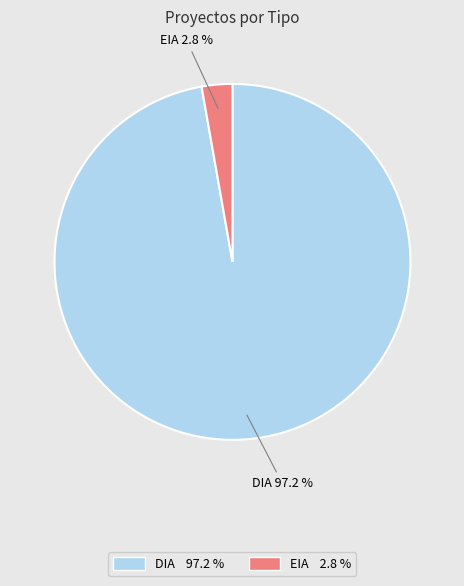

To the nearest percent, what portion does EIA represent?

3%